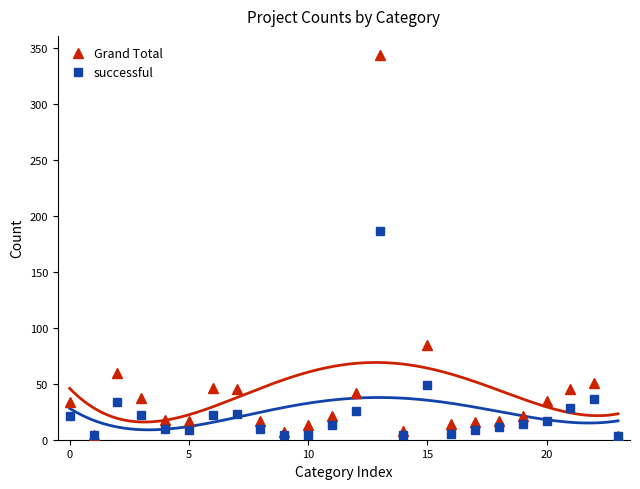

What is the maximum value for Grand Total?

344